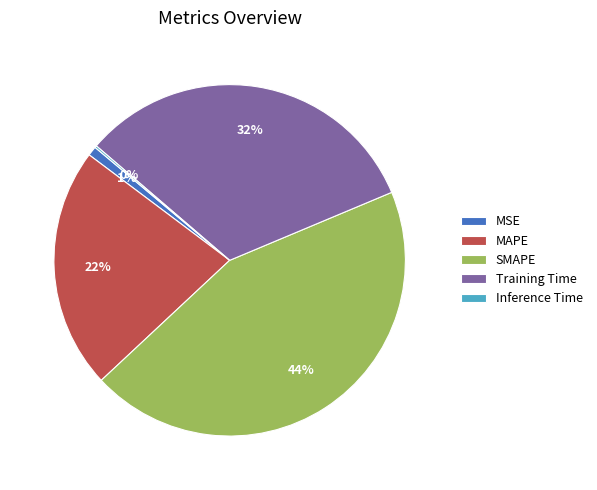

Which category has the biggest portion of the pie?

SMAPE